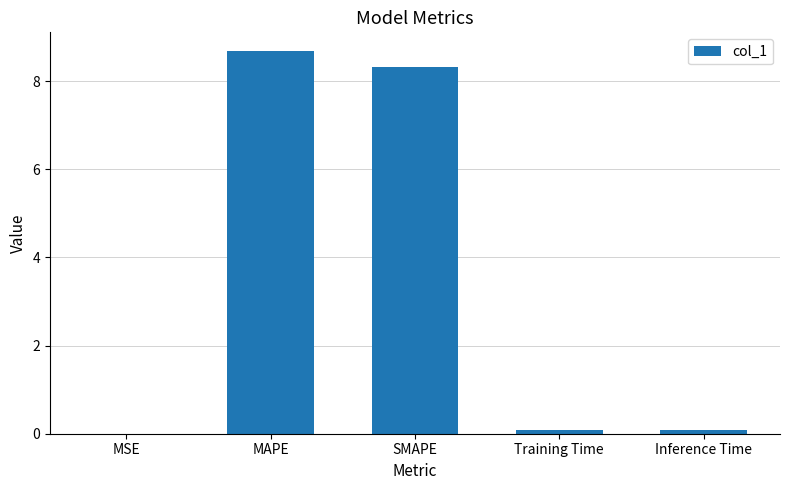

True or false: the data shows 8.3 at SMAPE.

True